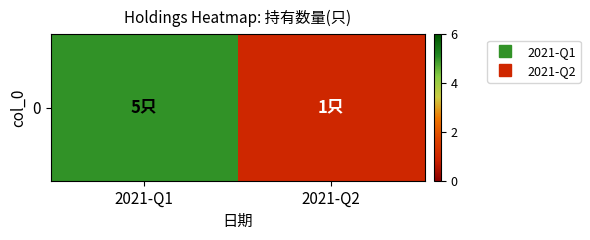

What is the maximum value shown in the chart?

5